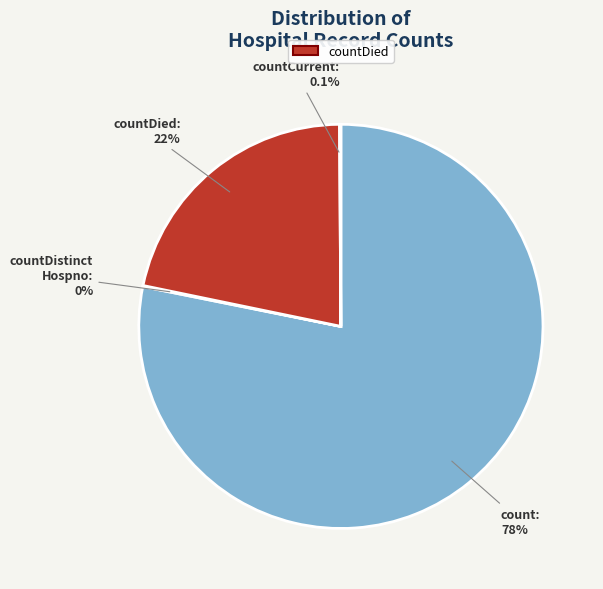

Is there any slice that represents more than half of the pie?

Yes